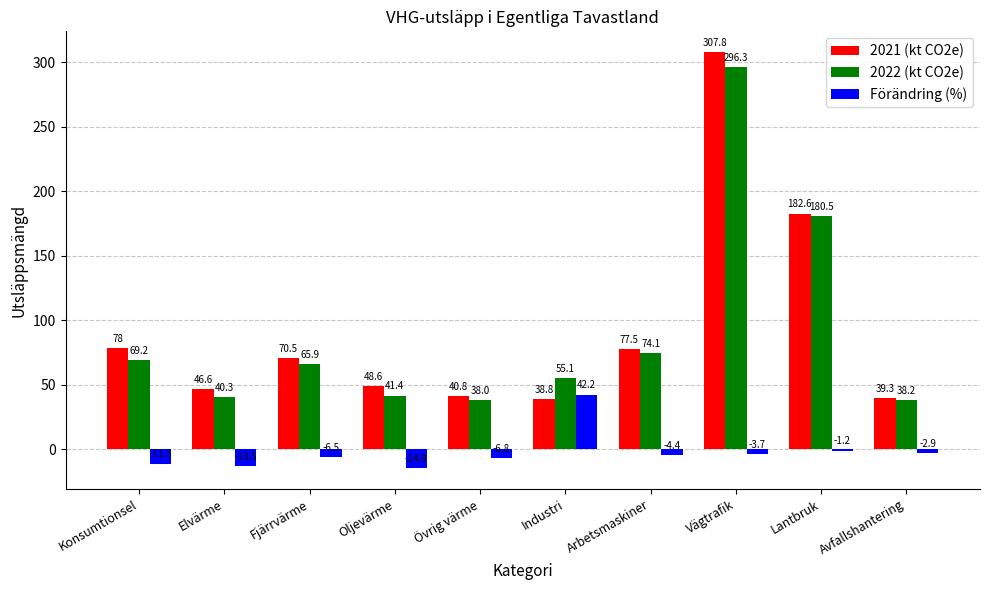

How many groups of bars are there?

10